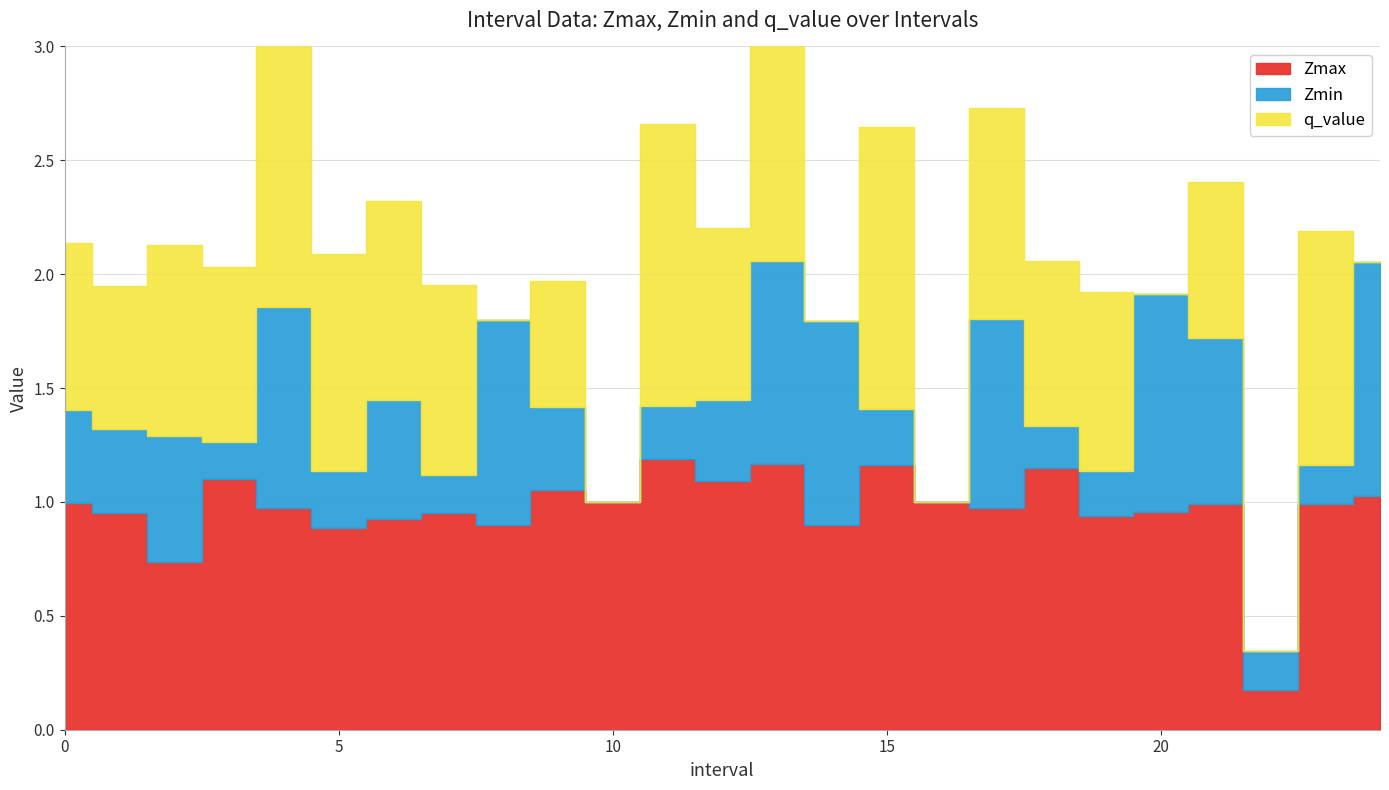

Where is the first local maximum for Zmin?

2